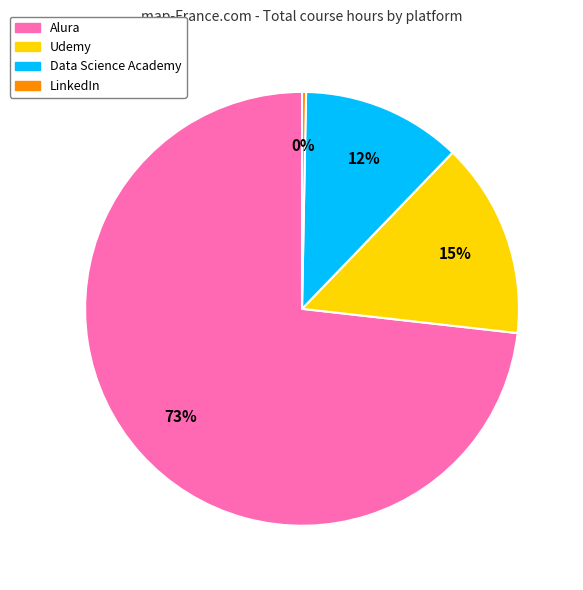

To the nearest percent, what is the difference between the largest and smallest slice percentages?

73%